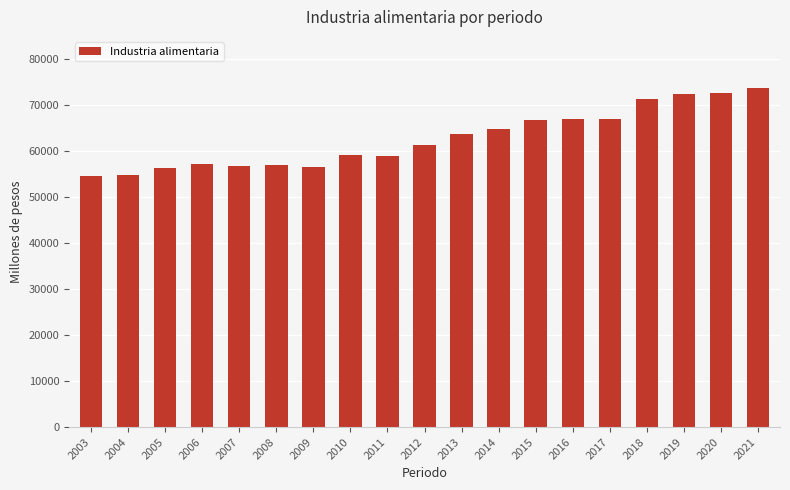

How many data points are above 61337?

10